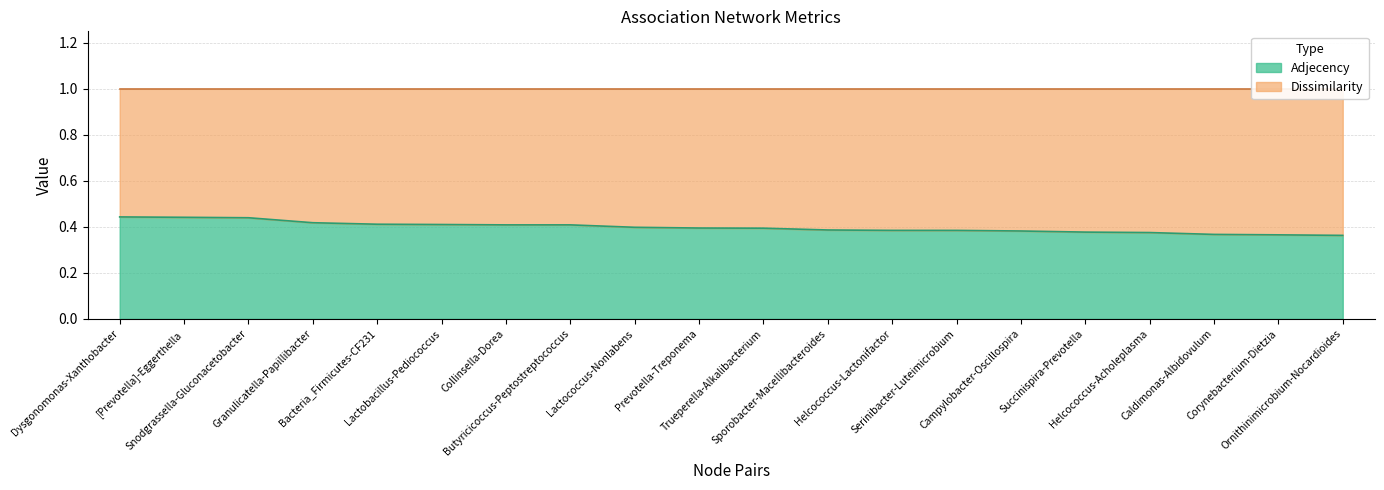

The value at Succinispira-Prevotella is 0.4. True or false?

True